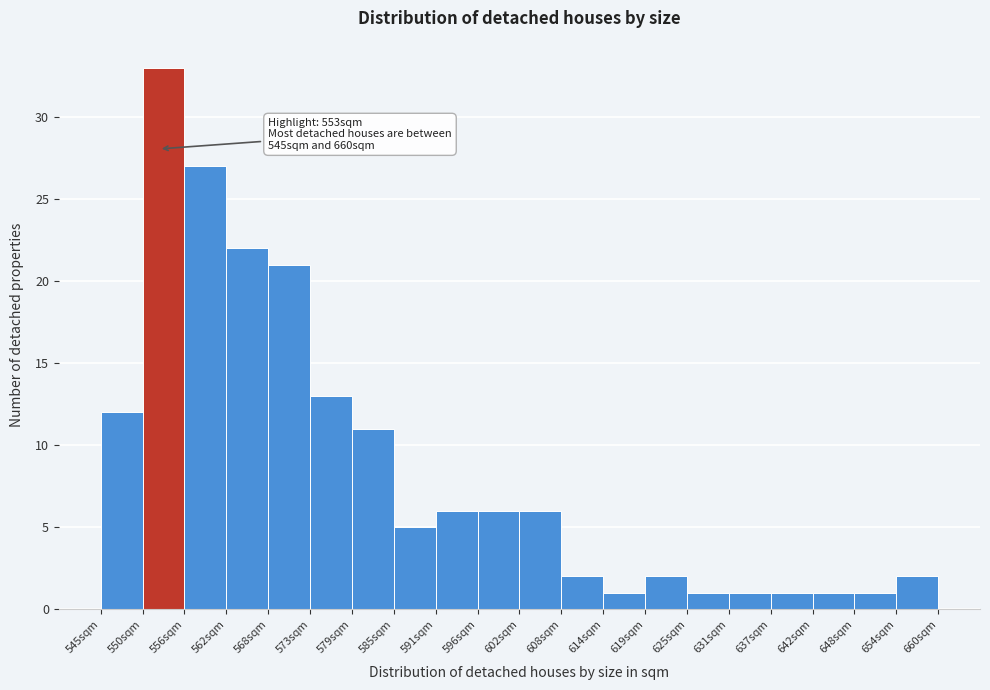

Over which range of the x-axis is the bar tallest?

551 to 557